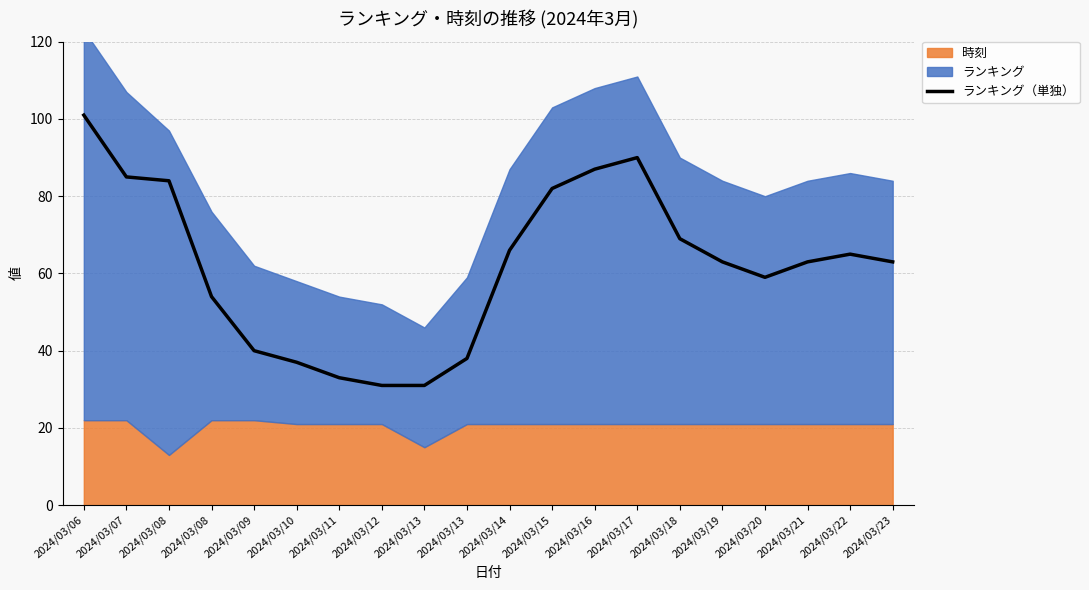

Reading left to right, extract all data points from this chart.

2024/03/06=101	2024/03/07=85	2024/03/08=84	2024/03/08=54	2024/03/09=40	2024/03/10=37	2024/03/11=33	2024/03/12=31	2024/03/13=31	2024/03/13=38	2024/03/14=66	2024/03/15=82	2024/03/16=87	2024/03/17=90	2024/03/18=69	2024/03/19=63	2024/03/20=59	2024/03/21=63	2024/03/22=65	2024/03/23=63